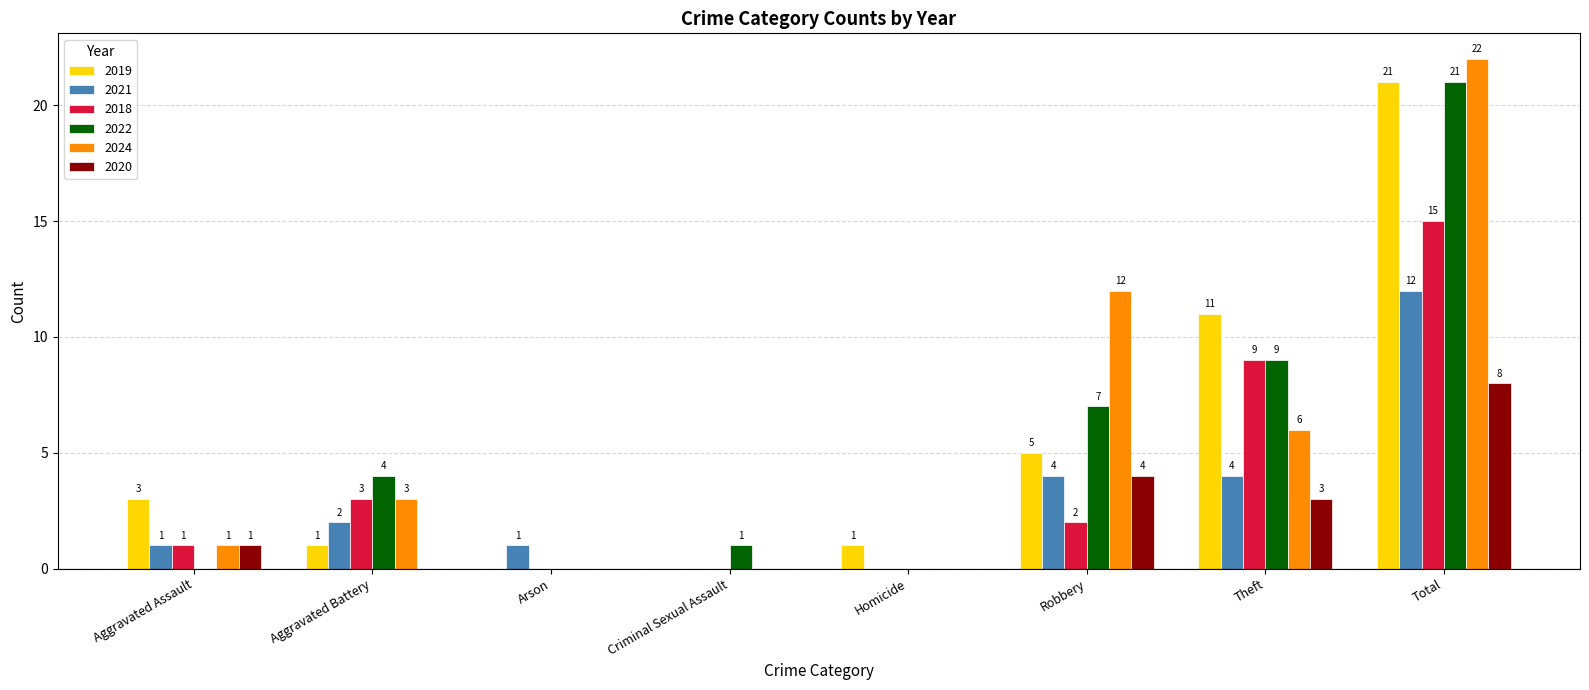

Reading left to right, what are all the values shown in this chart?

2019: Aggravated Assault=3	Aggravated Battery=1	Arson=0	Criminal Sexual Assault=0	Homicide=1	Robbery=5	Theft=11	Total=21
2021: Aggravated Assault=1	Aggravated Battery=2	Arson=1	Criminal Sexual Assault=0	Homicide=0	Robbery=4	Theft=4	Total=12
2018: Aggravated Assault=1	Aggravated Battery=3	Arson=0	Criminal Sexual Assault=0	Homicide=0	Robbery=2	Theft=9	Total=15
2022: Aggravated Assault=0	Aggravated Battery=4	Arson=0	Criminal Sexual Assault=1	Homicide=0	Robbery=7	Theft=9	Total=21
2024: Aggravated Assault=1	Aggravated Battery=3	Arson=0	Criminal Sexual Assault=0	Homicide=0	Robbery=12	Theft=6	Total=22
2020: Aggravated Assault=1	Aggravated Battery=0	Arson=0	Criminal Sexual Assault=0	Homicide=0	Robbery=4	Theft=3	Total=8